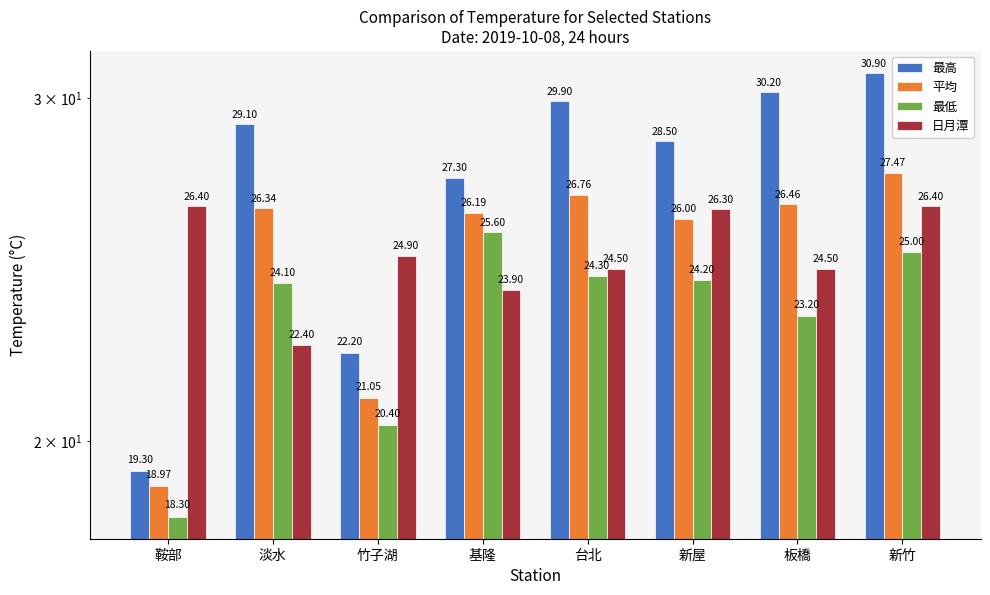

How many data points in 平均 are less than 26?

2